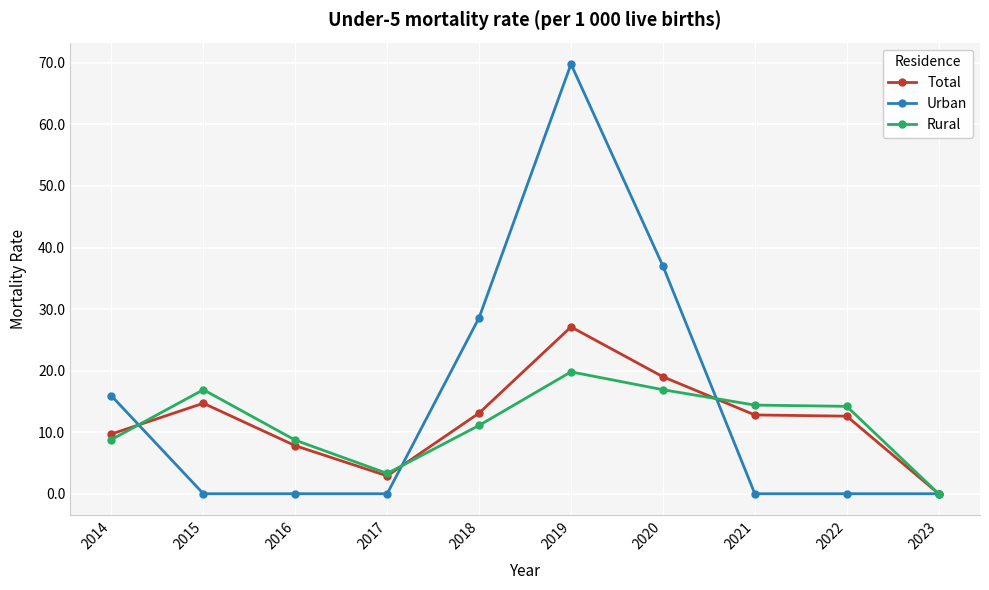

Which category has the highest value in the Urban series?

2019